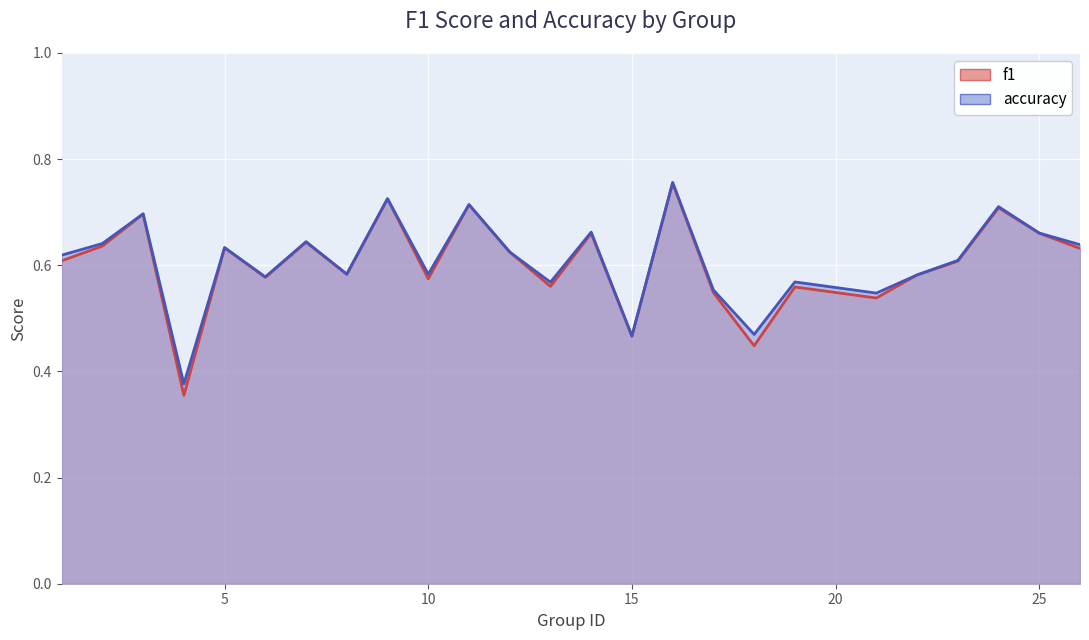

True or false: f1 and accuracy intersect in this chart.

False